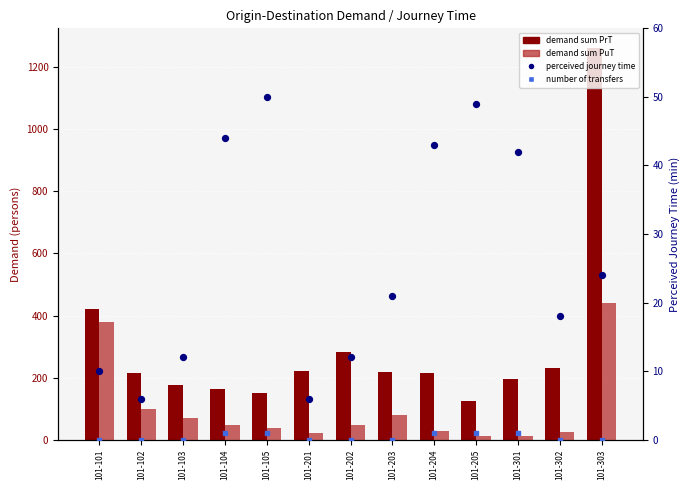

Which series reaches the maximum Y coordinate?

demand sum PrT